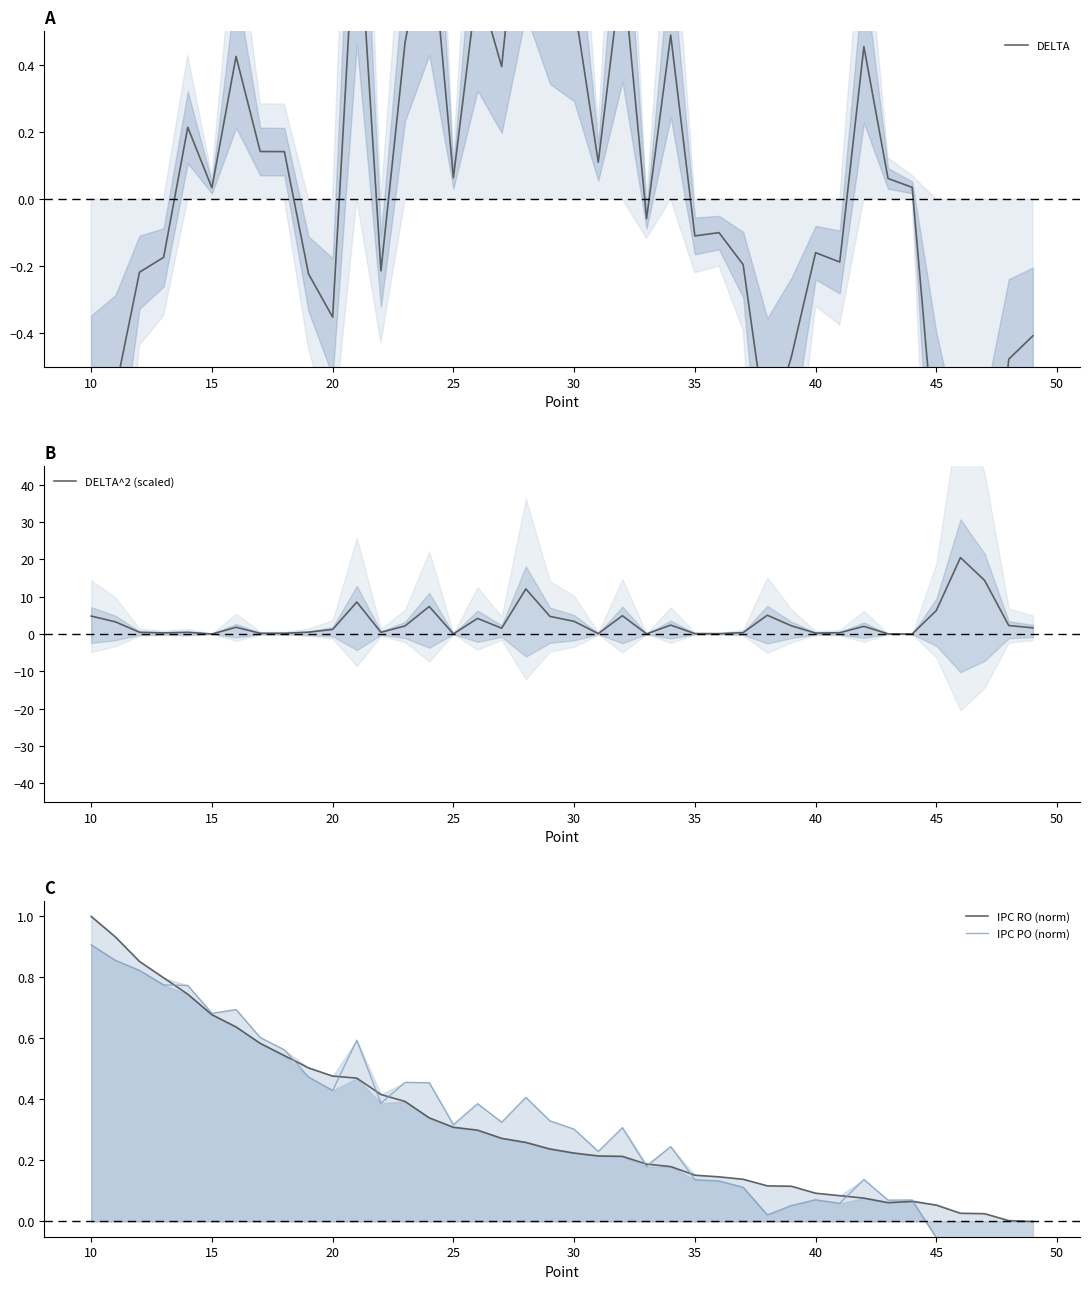

In DELTA, how many points are higher than both neighbors (excluding endpoints)?

11